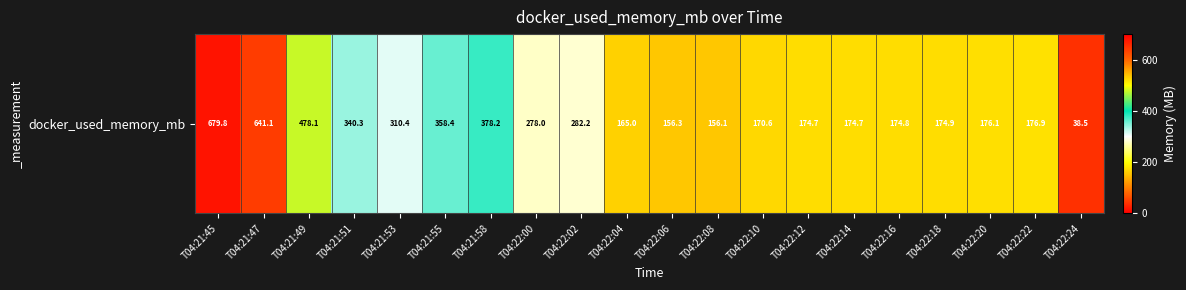

Between T04:22:16 and T04:21:47, which is larger?

T04:21:47